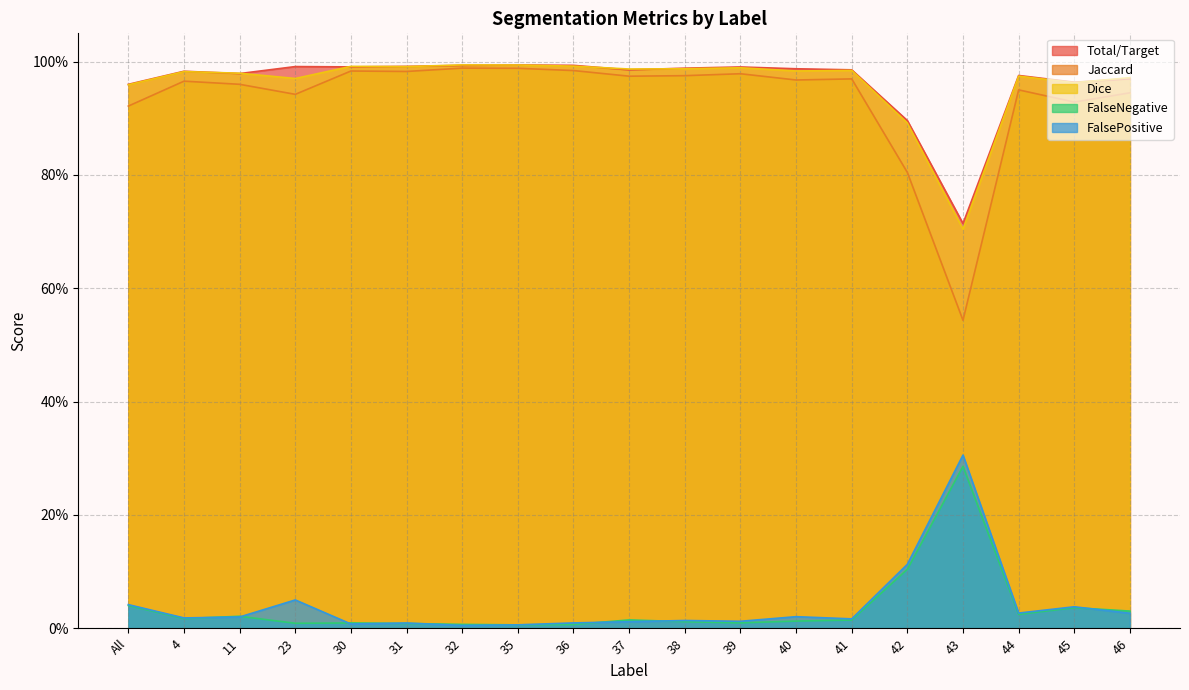

What is the value of the Total/Target point at the 13th from the left?

1.0